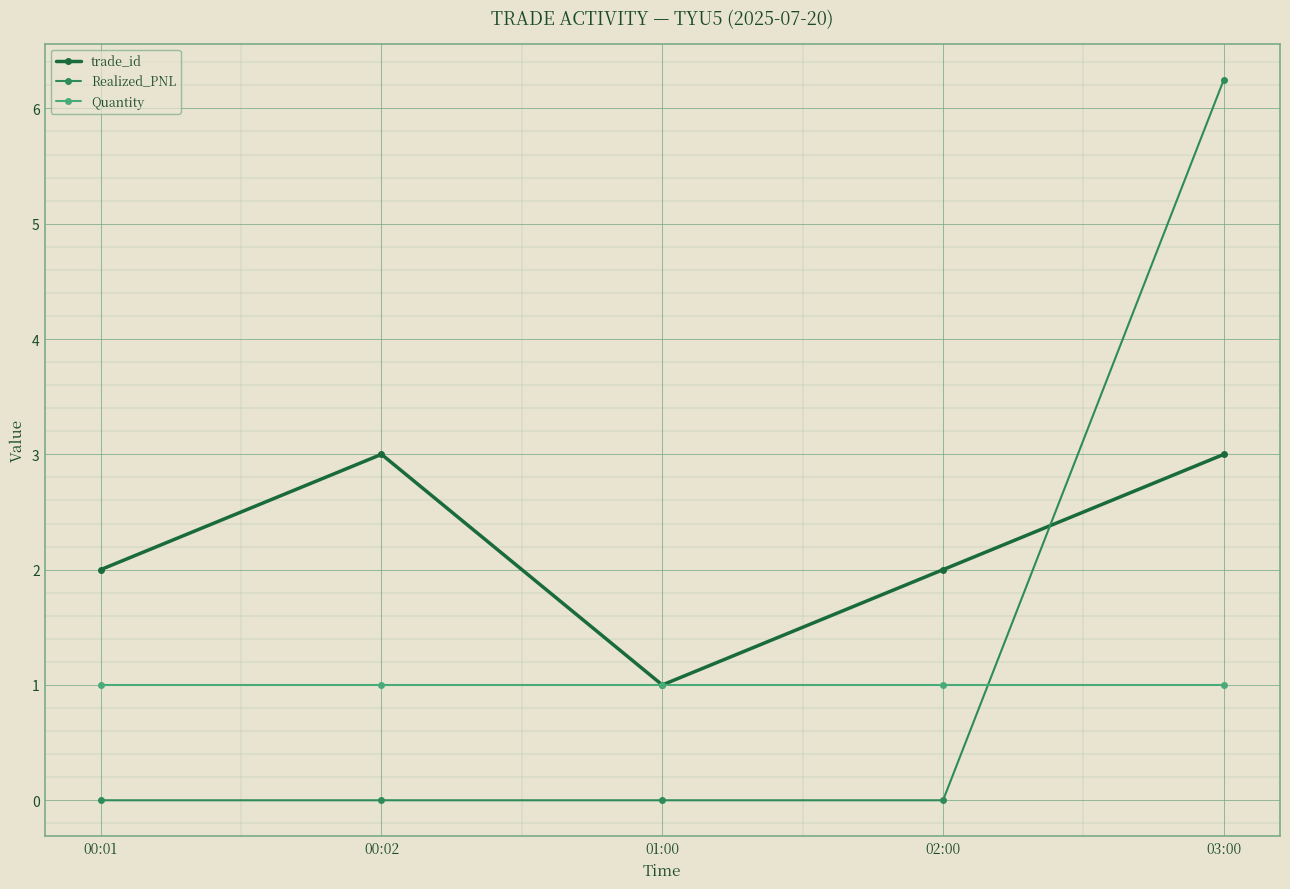

True or false: Realized_PNL has more than 1 interior local peaks.

False